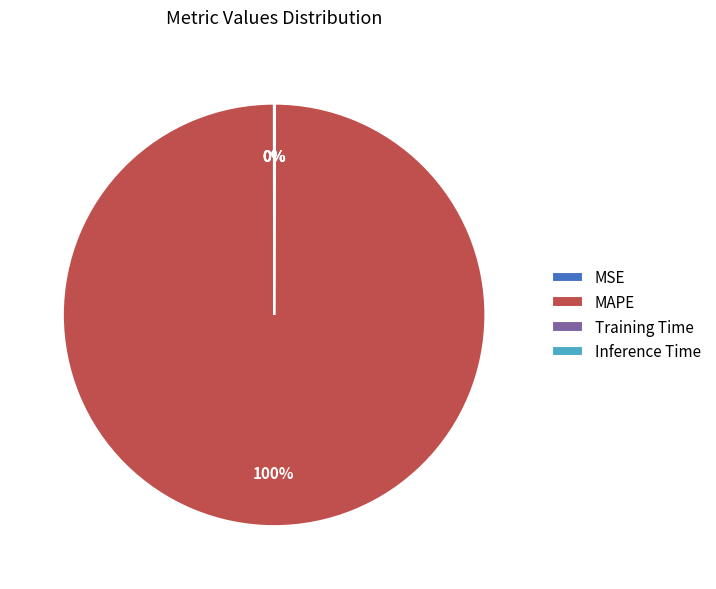

Which category has the biggest portion of the pie?

MAPE